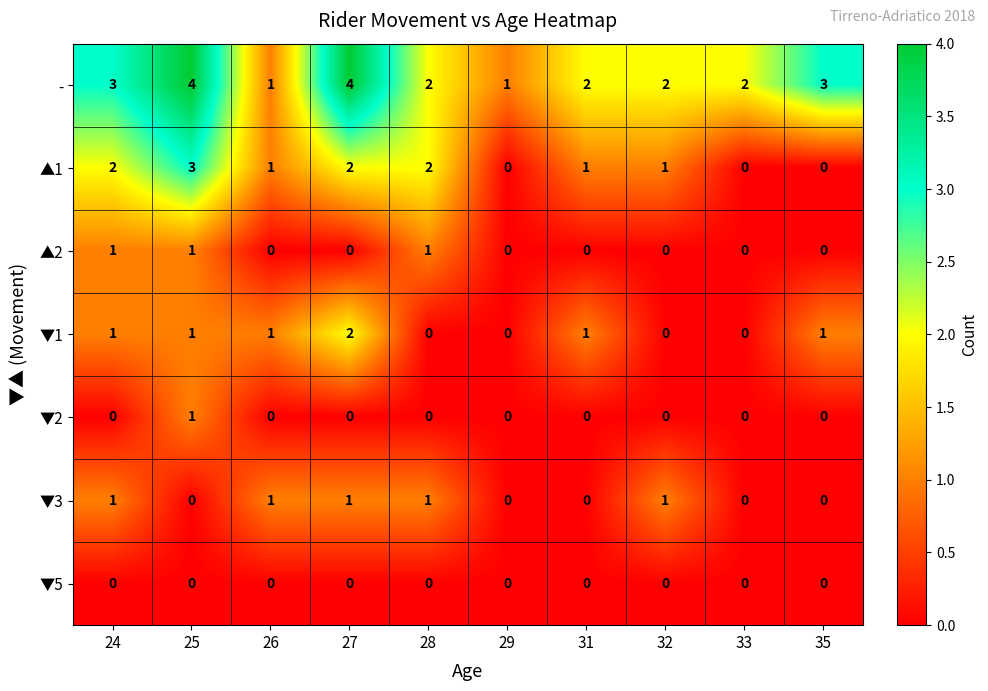

What is the spread (max minus min) of values at 24?

3